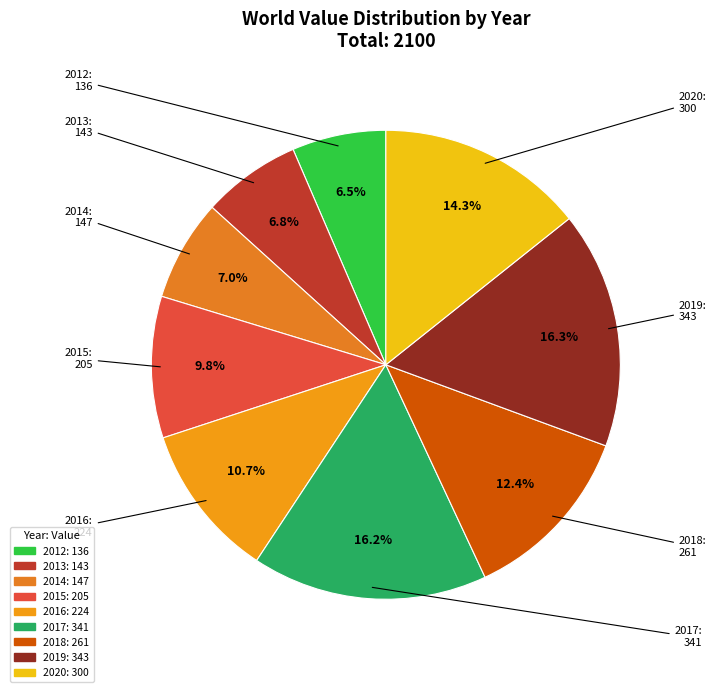

What percentage is NOT represented by 2016?

89.3%